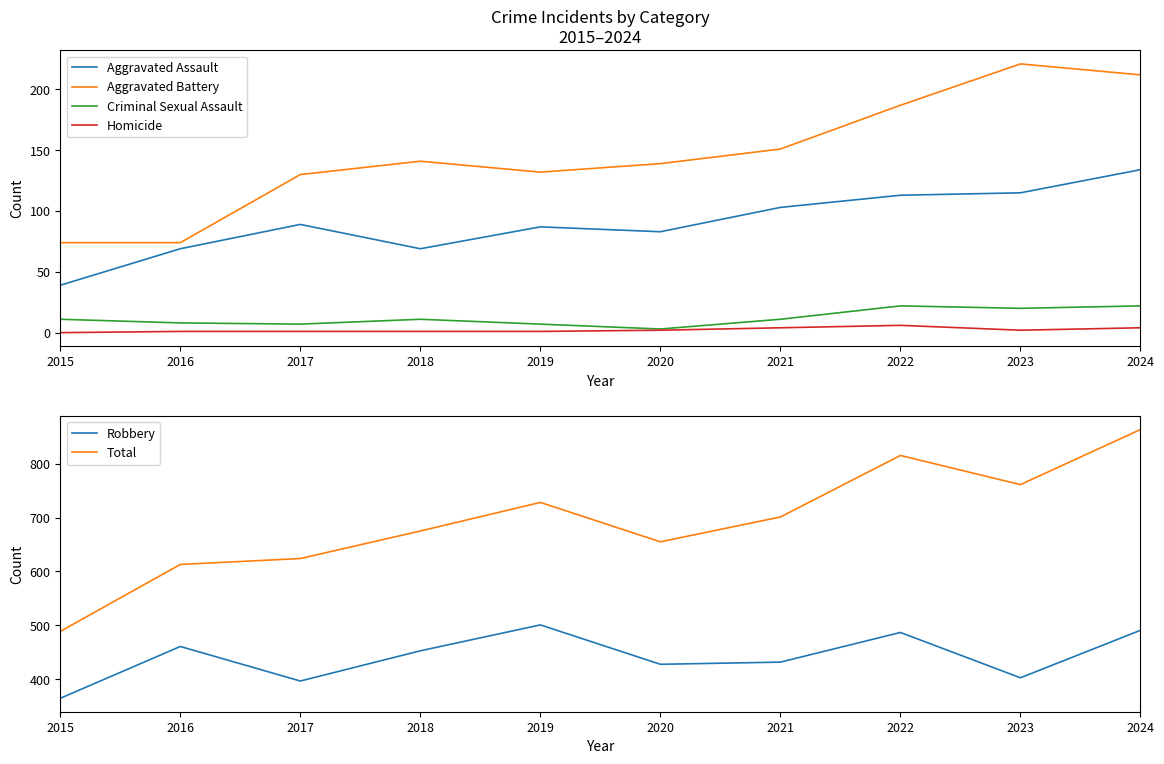

Which series has the widest spread of values?

Total